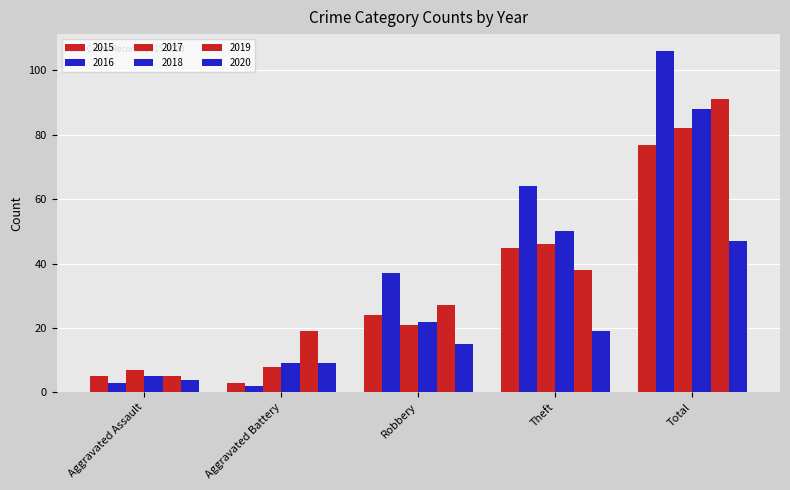

How many data points does each series have?

5